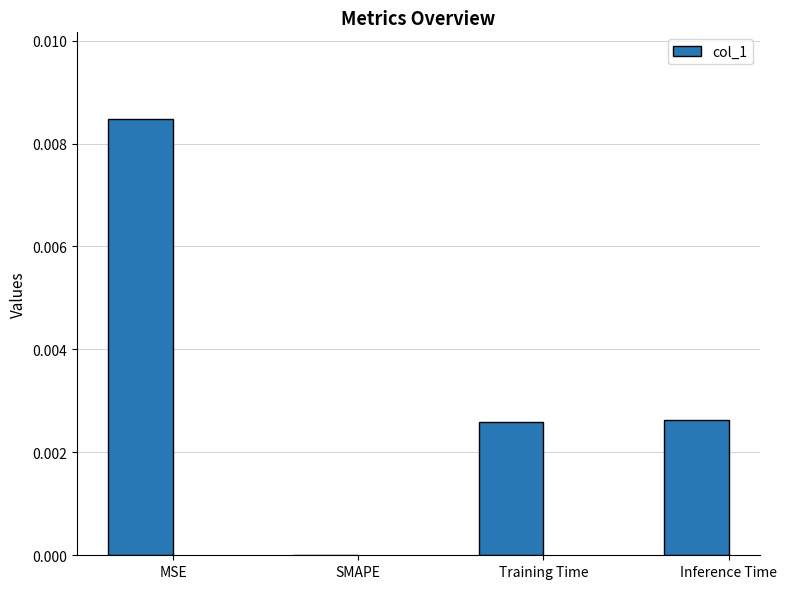

Between Inference Time and MSE, which is larger?

MSE